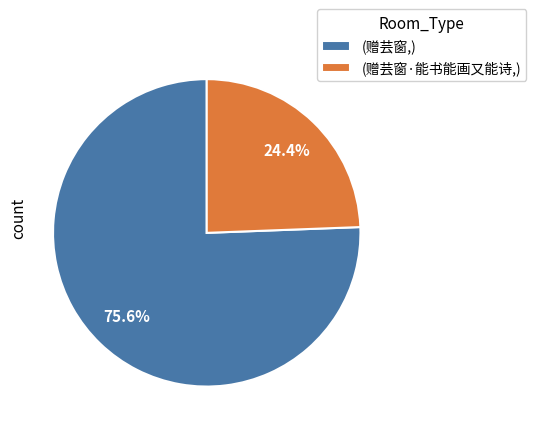

To the nearest percent, what is the difference between the largest and smallest slice percentages?

51%